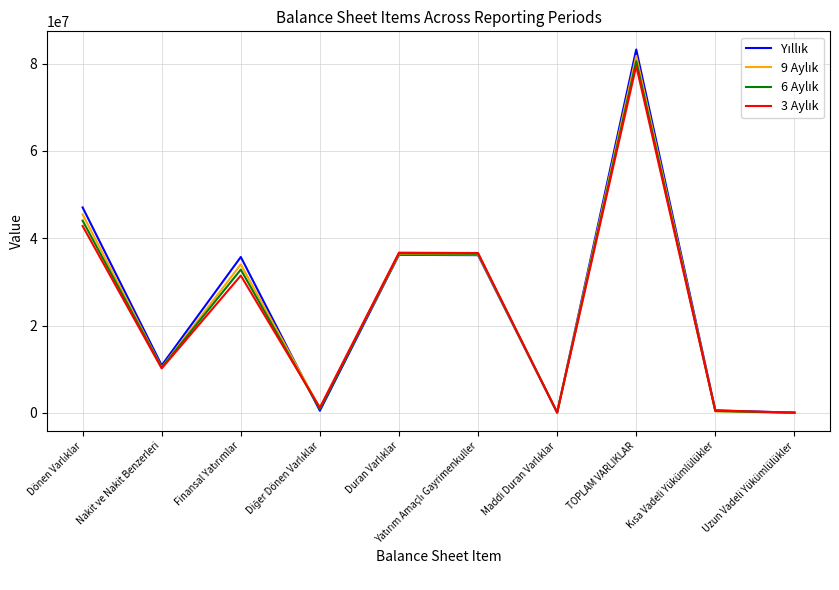

At which category is the sum across all series the highest?

TOPLAM VARLIKLAR